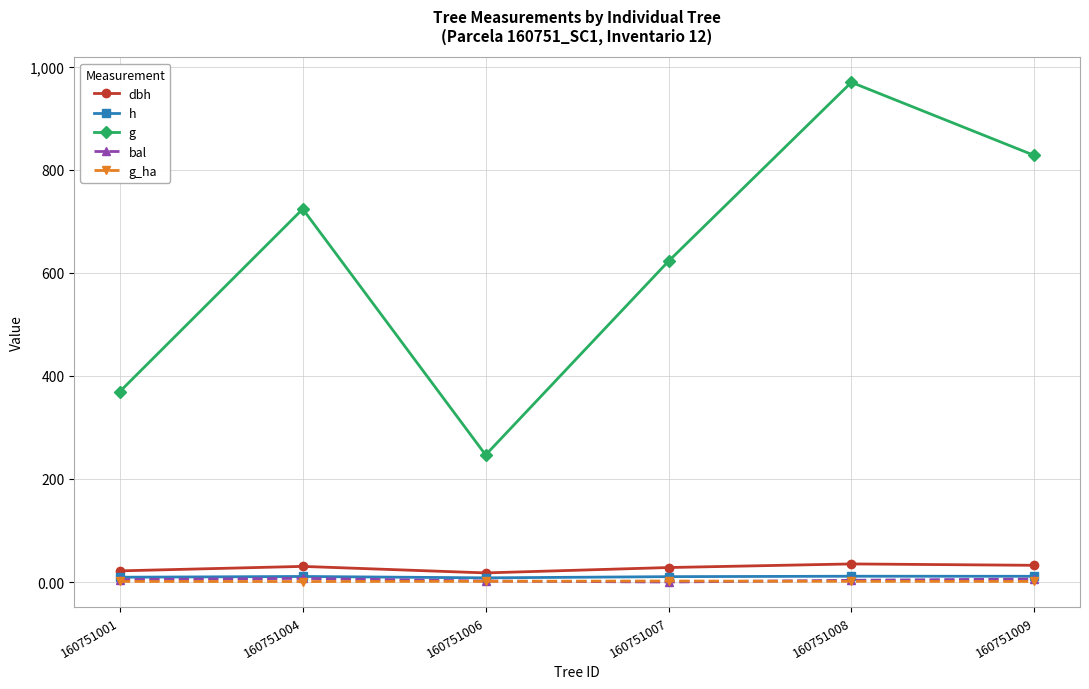

Which series has the largest total across all categories?

g